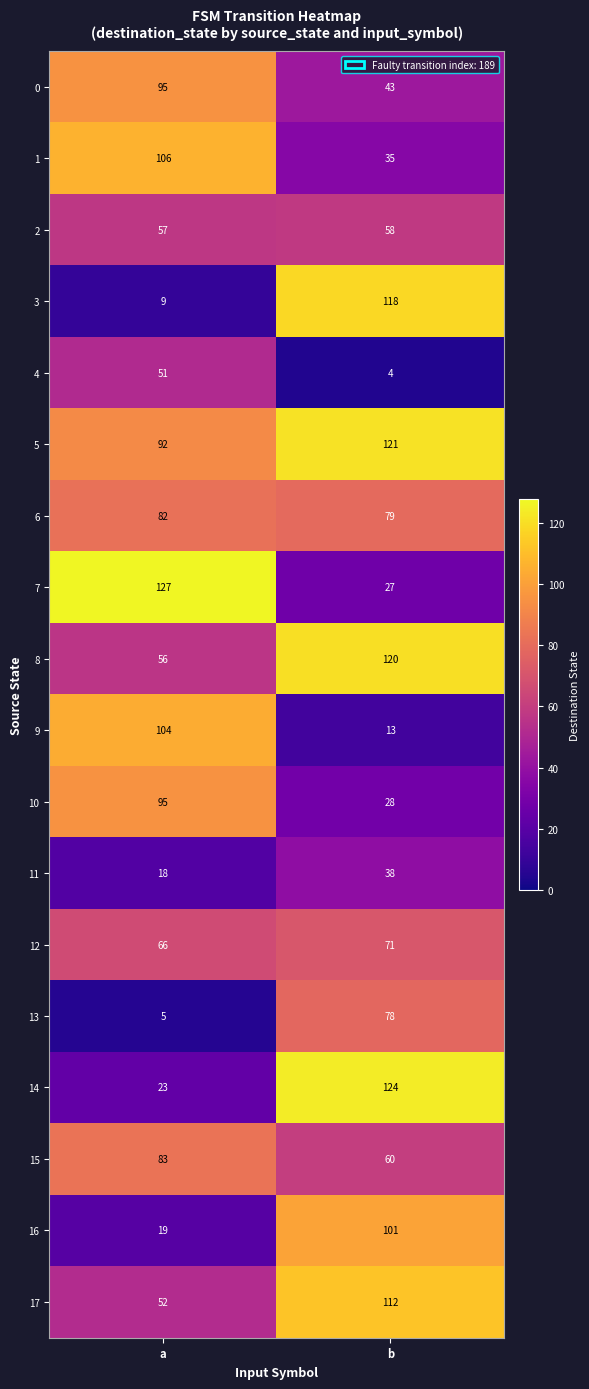

The value of 13 at a is 5. True or false?

True